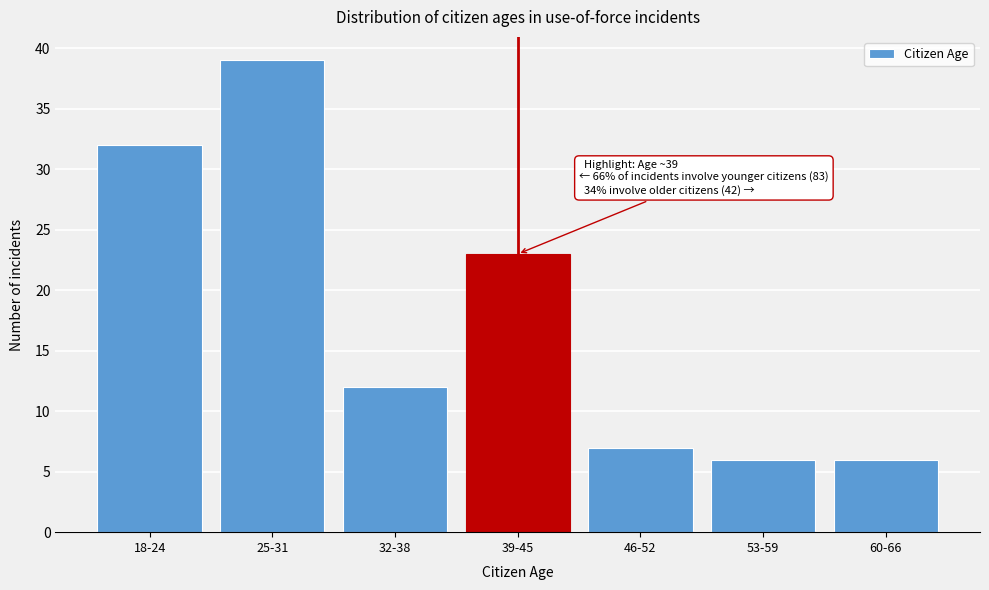

Reading left to right, list all the values displayed in this chart.

32	39	12	23	7	6	6